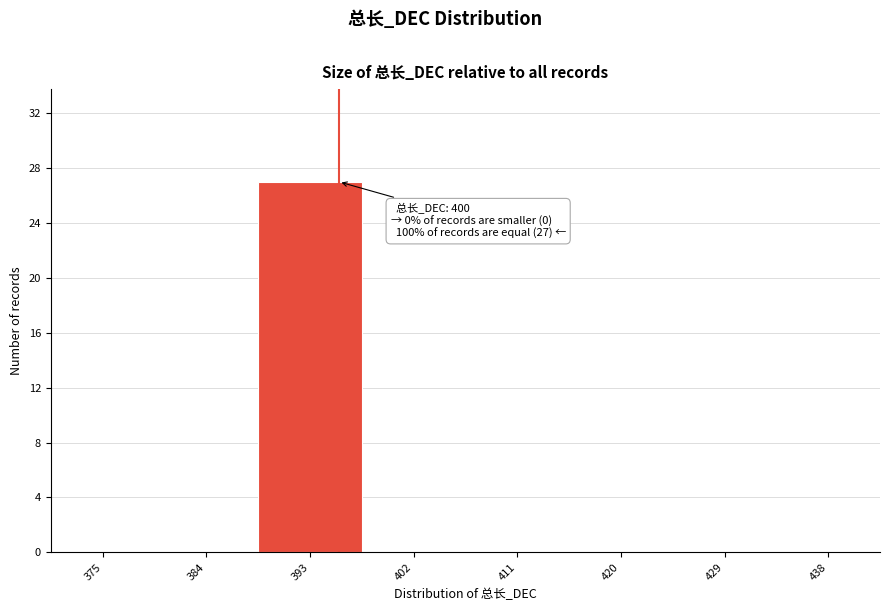

Reading left to right, extract all data points from this chart.

375=0	384=0	393=27	402=0	411=0	420=0	429=0	438=0